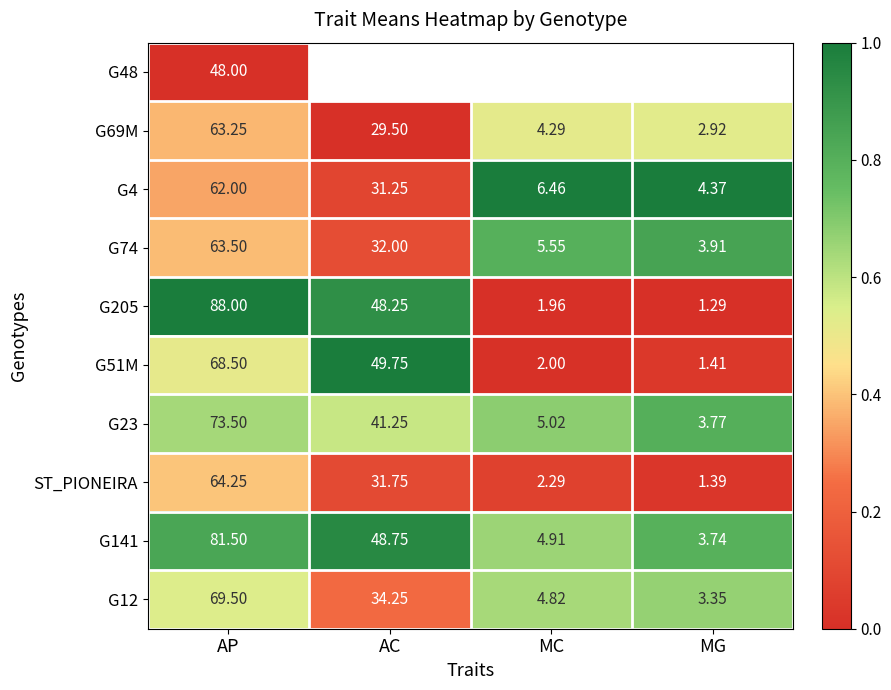

List the labels in order of G69M value, largest first.

AP, AC, MC, MG